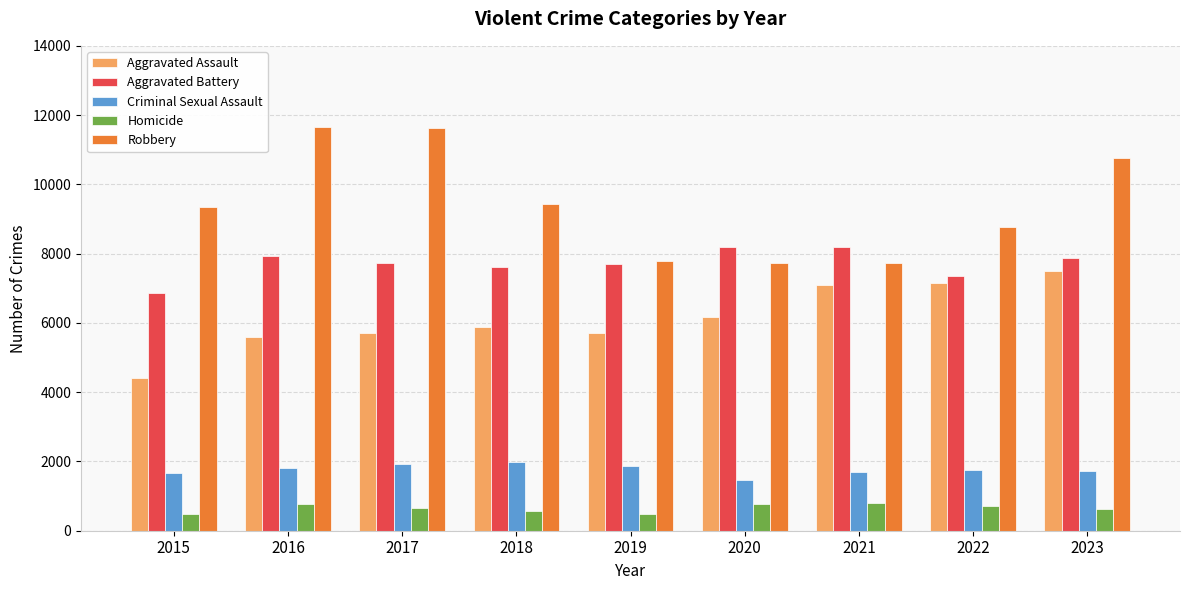

List the series in order of their peak value, highest first.

Robbery, Aggravated Battery, Aggravated Assault, Criminal Sexual Assault, Homicide